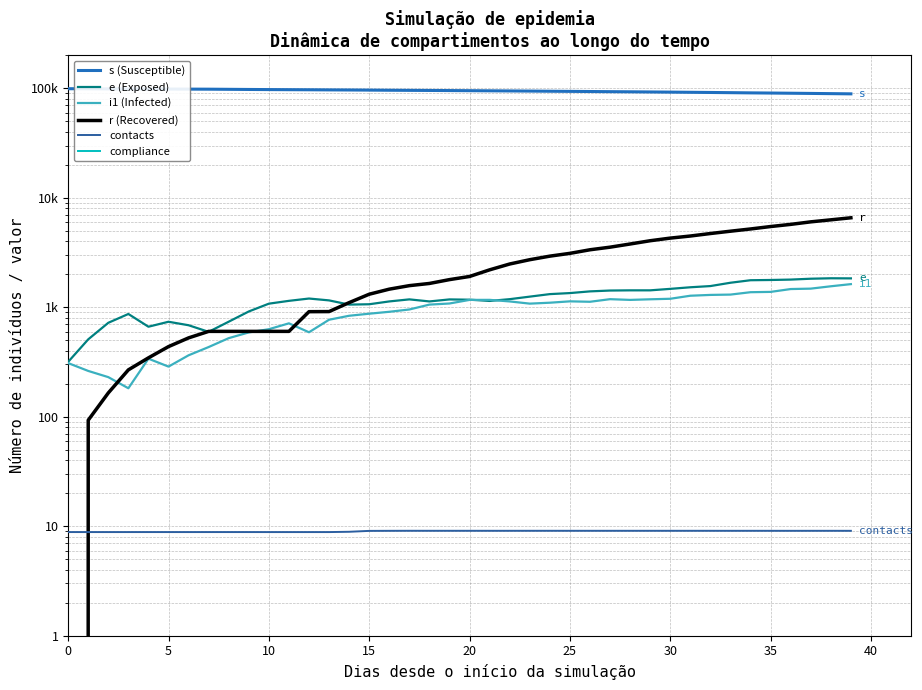

What is the label of the 18th point from the right?

22